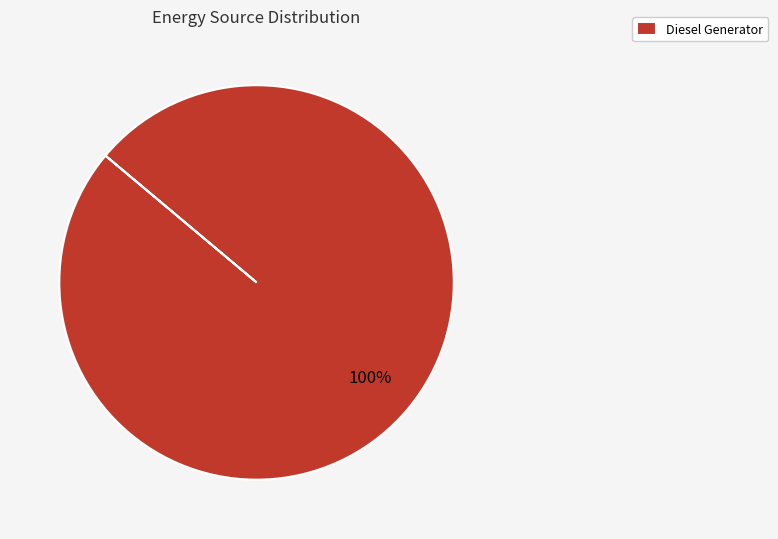

To the nearest percent, what percentage of the pie is Diesel Generator?

100%